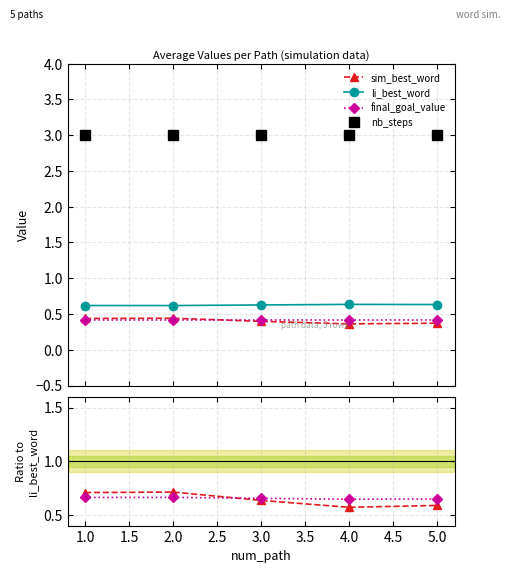

True or false: li_best_word and final_goal_value intersect in this chart.

False